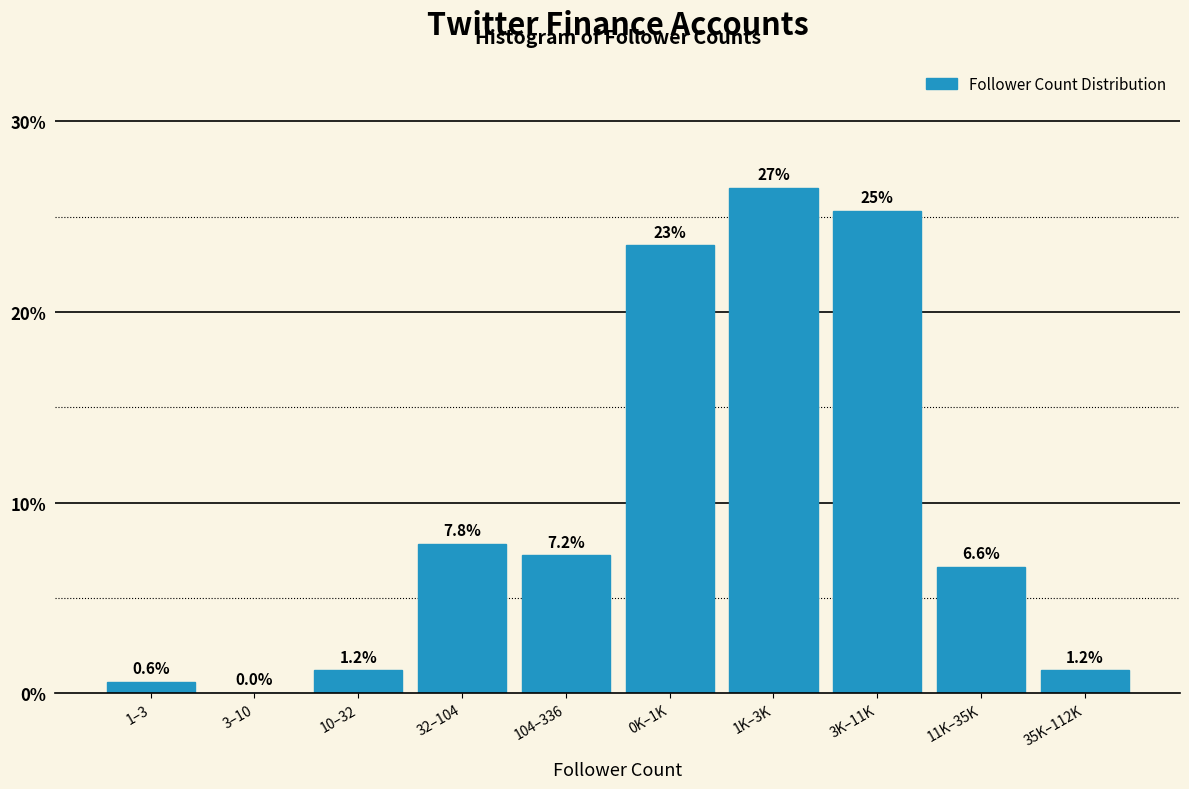

Reading left to right, extract all data points from this chart.

1–3=0.6	3–10=0.0	10–32=1.2	32–104=7.8	104–336=7.2	0K–1K=23.5	1K–3K=26.5	3K–11K=25.3	11K–35K=6.6	35K–112K=1.2